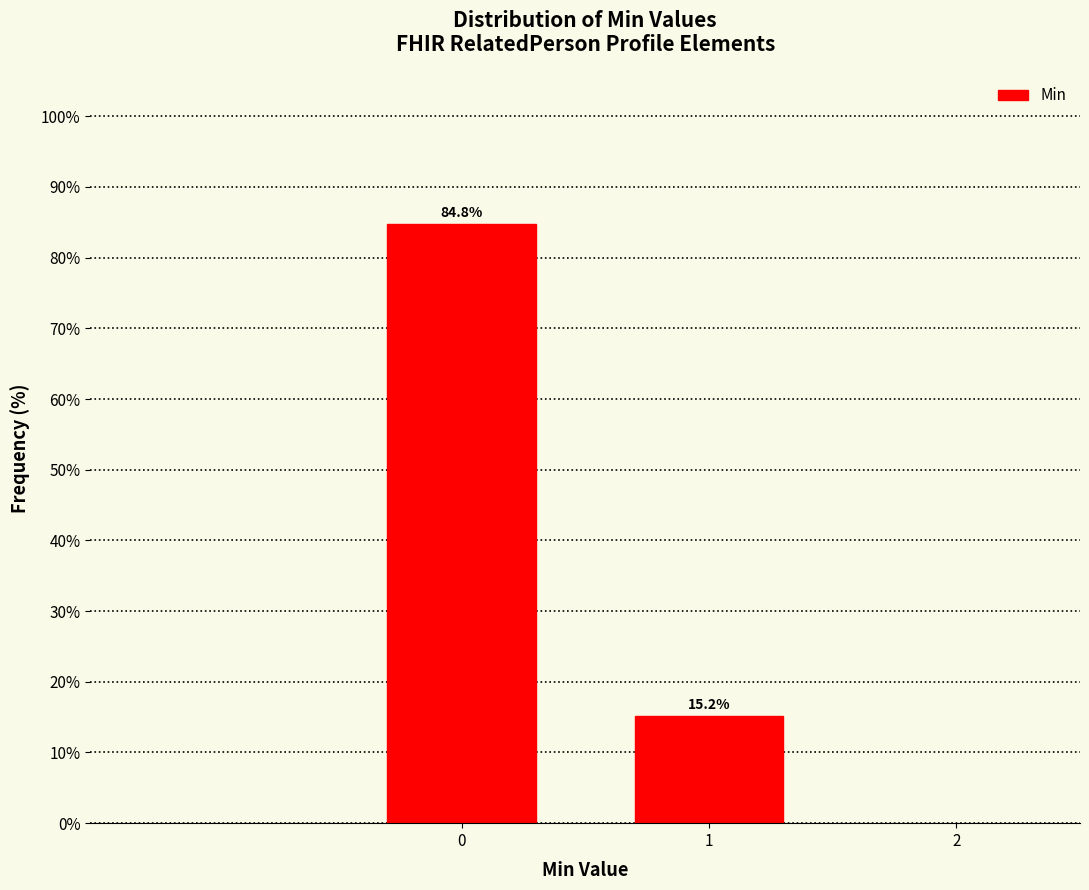

Reading right to left, extract all data points from this chart.

1=15.2	0=84.8